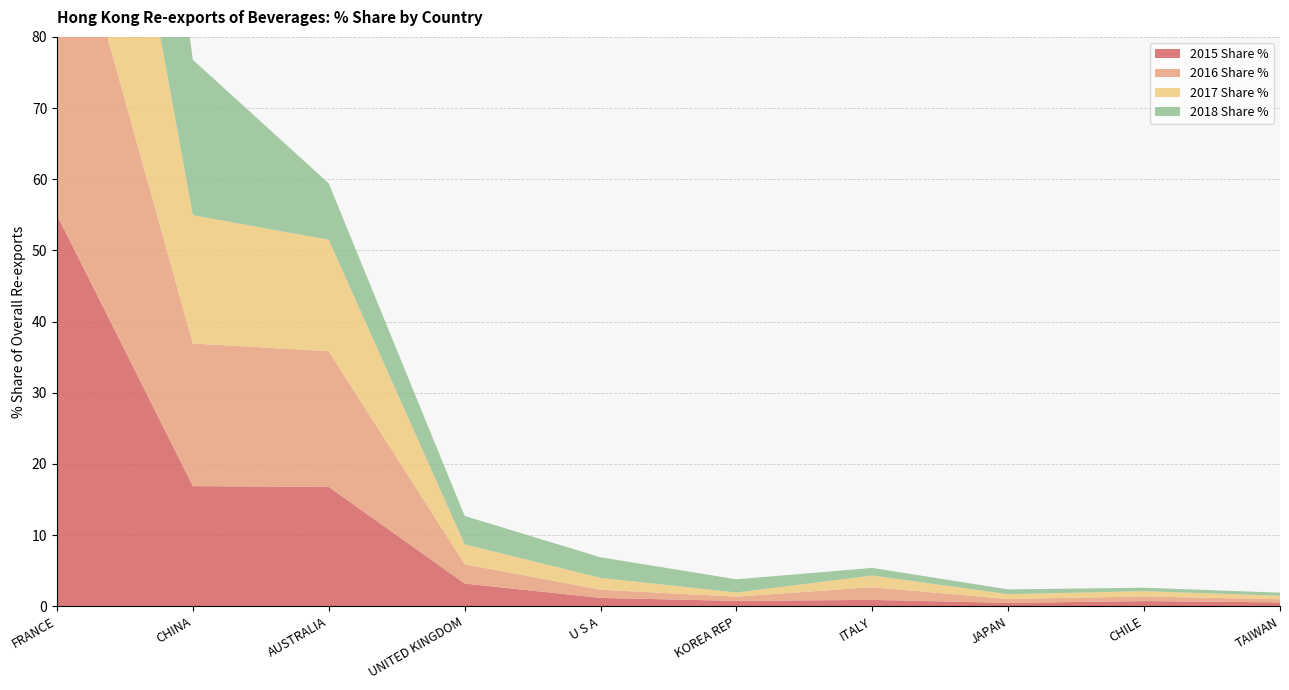

Reading left to right, what are all the values shown in this chart?

2015 Share %: 55.0	16.9	16.8	3.2	1.2	0.8	0.9	0.5	0.7	0.6
2016 Share %: 50.4	20.0	19.1	2.7	1.2	0.6	1.8	0.5	0.7	0.4
2017 Share %: 54.3	18.0	15.6	2.8	1.7	0.6	1.6	0.7	0.7	0.5
2018 Share %: 56.0	21.8	7.9	4.0	2.9	1.9	1.1	0.7	0.5	0.4